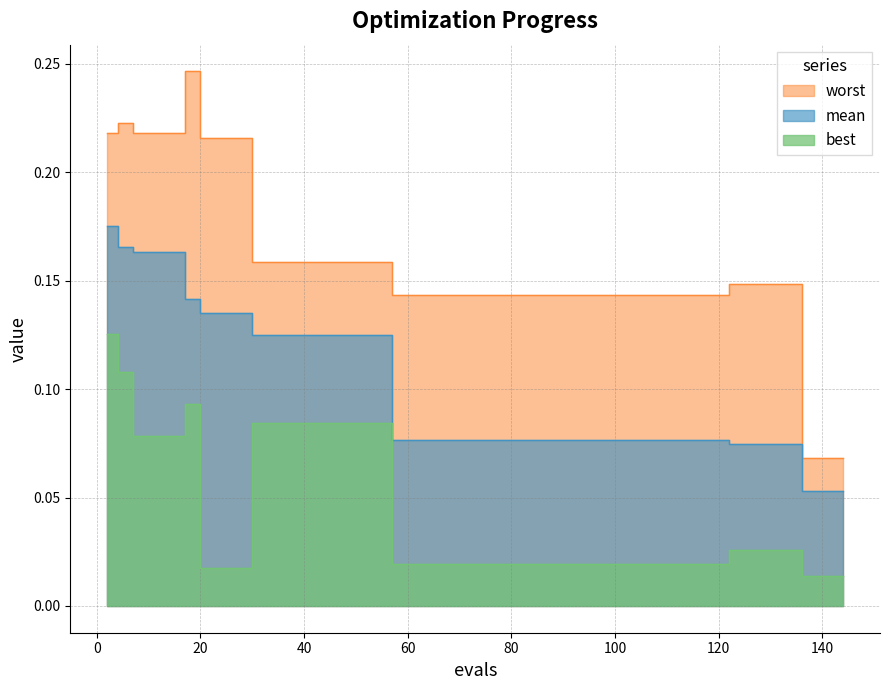

At how many categories does at least one series exceed 0?

40